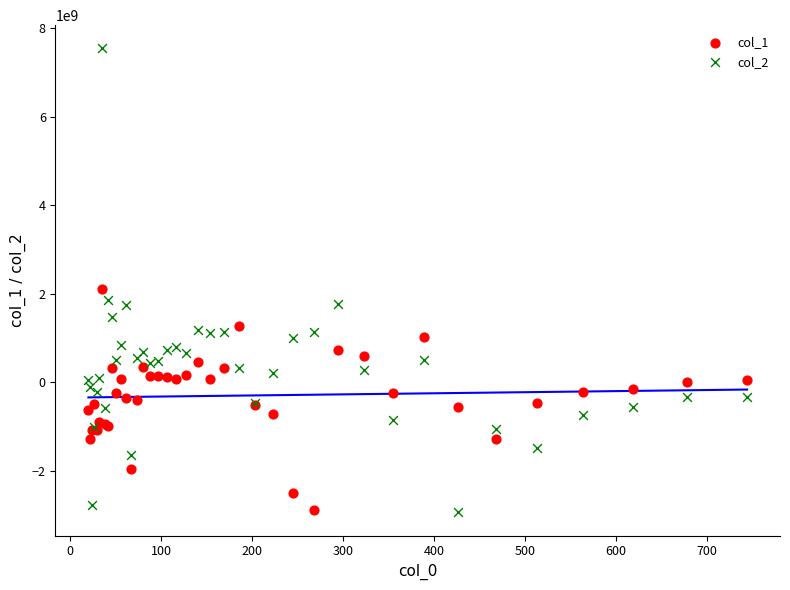

Across all series, what Y value is closest to 2303421853?

2115106472.7